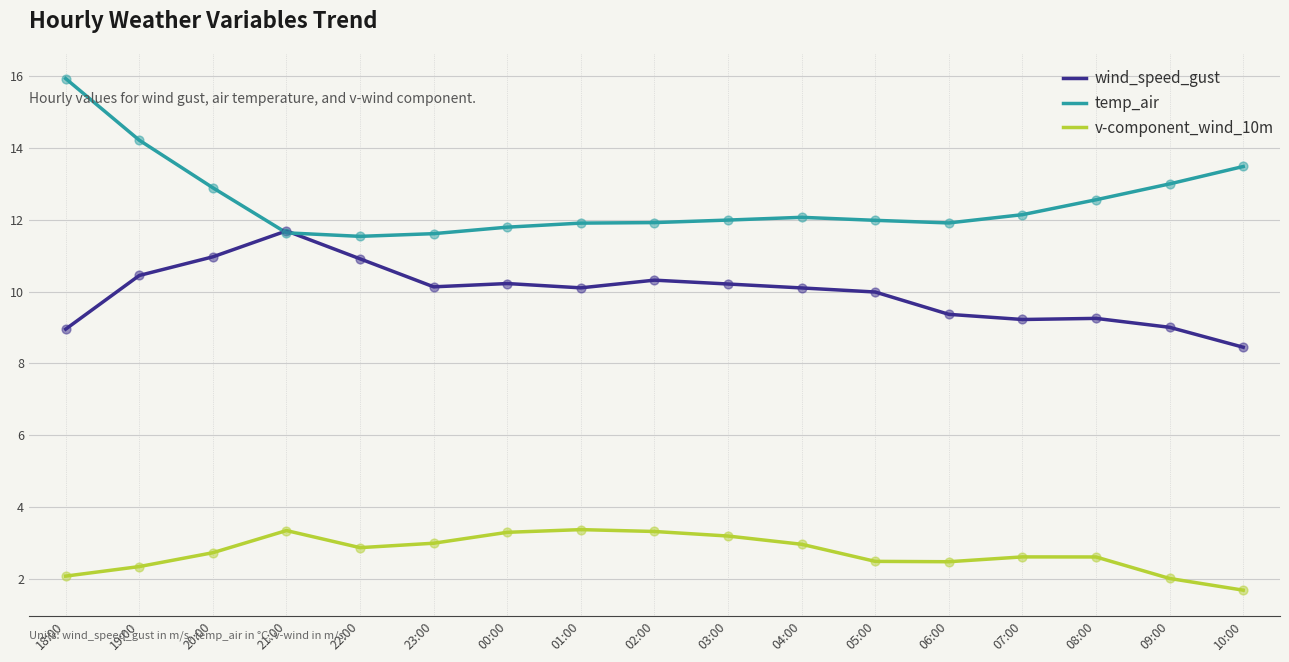

Which series has the largest total across all categories?

temp_air